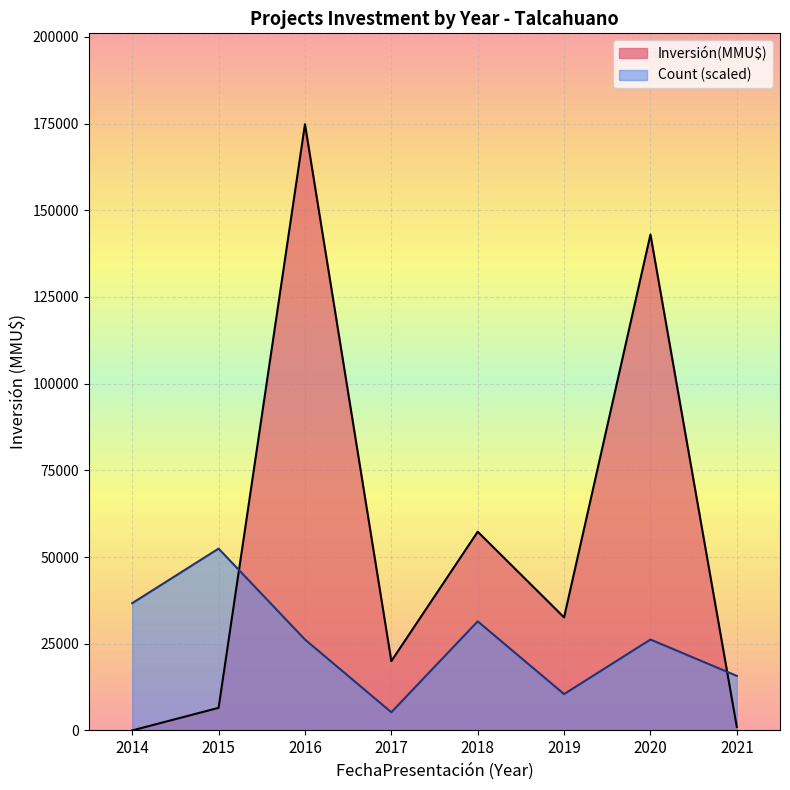

What is the approximate value of Inversión(MMU$) at 2020?

143000.0